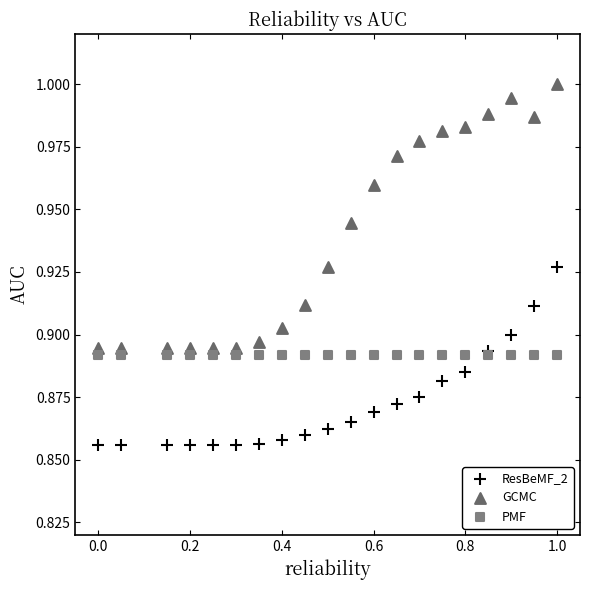

Which series reaches the maximum Y coordinate?

GCMC